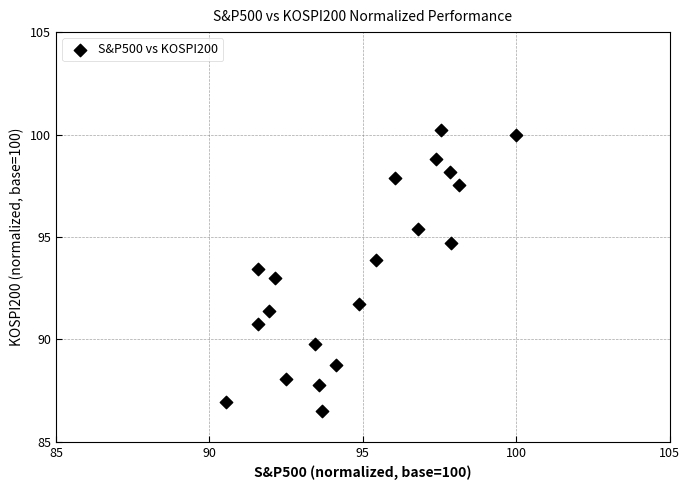

What is the range of Y values (max minus min)?

13.7